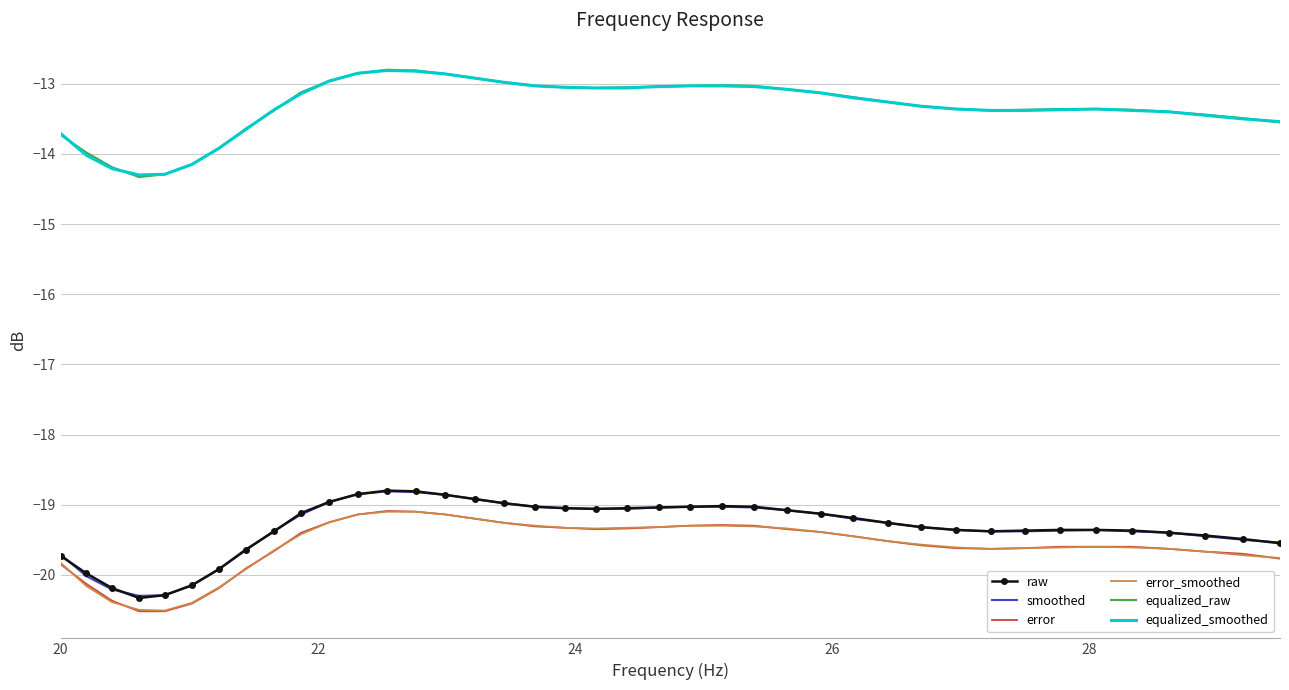

What is the difference between the maximum and minimum values in the error_smoothed series?

1.4